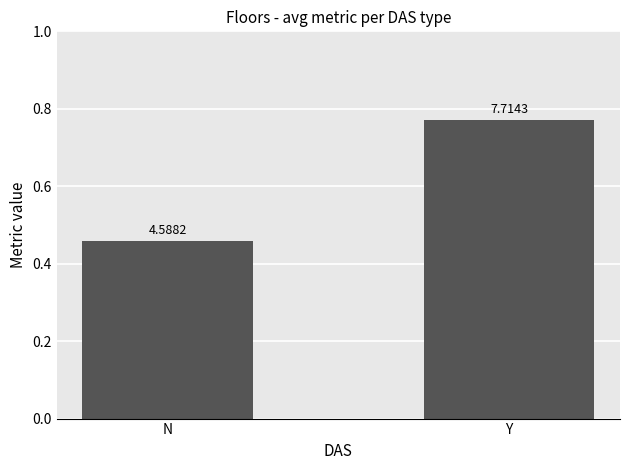

What is the difference between the values at N and Y?

0.3